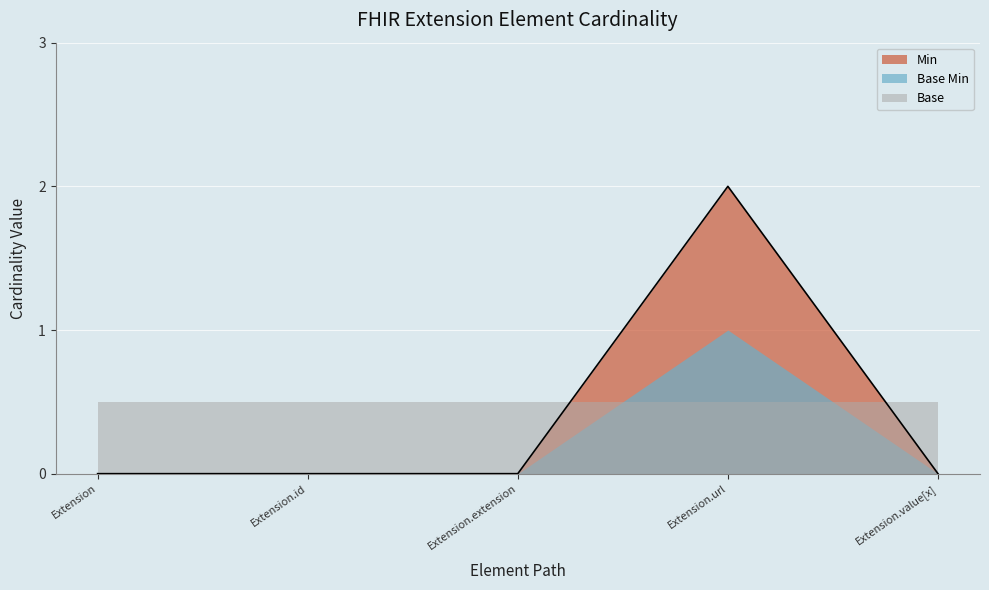

List the labels in order of value, smallest first.

Extension, Extension.id, Extension.extension, Extension.value[x], Extension.url